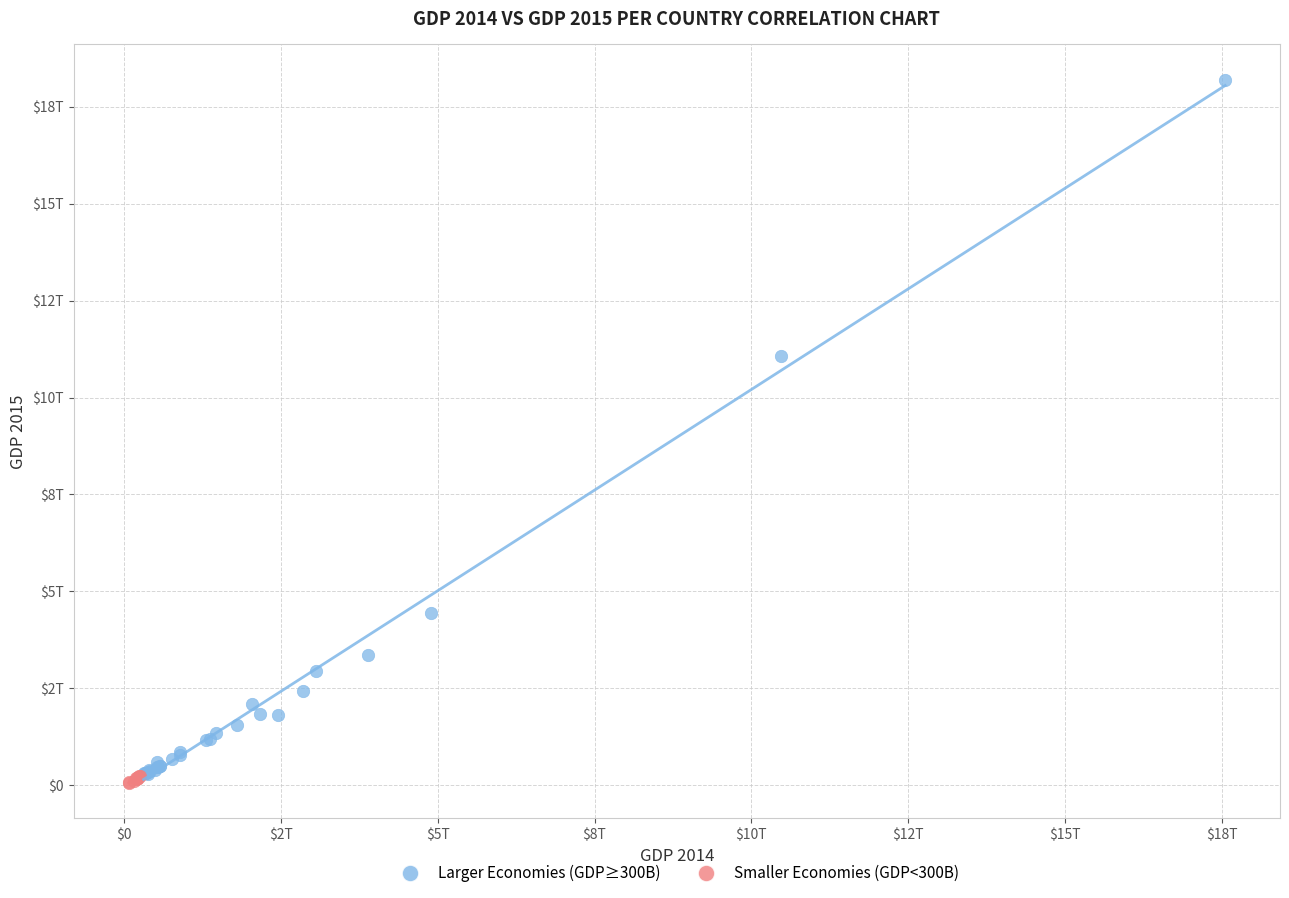

What are all the series names shown in the legend?

Larger Economies (GDP≥300B), Smaller Economies (GDP<300B)